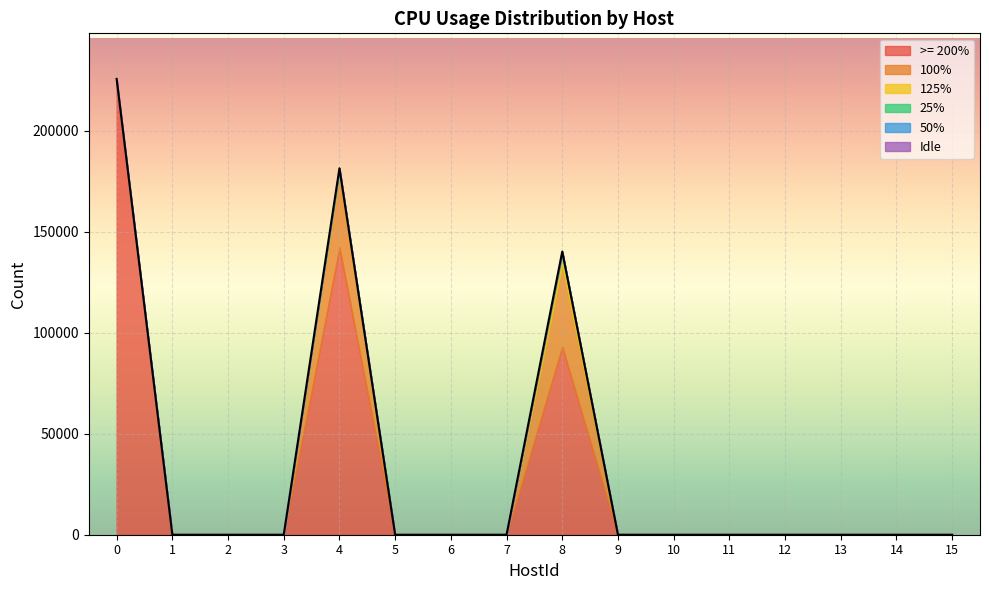

Where is the first local maximum for 125%?

4